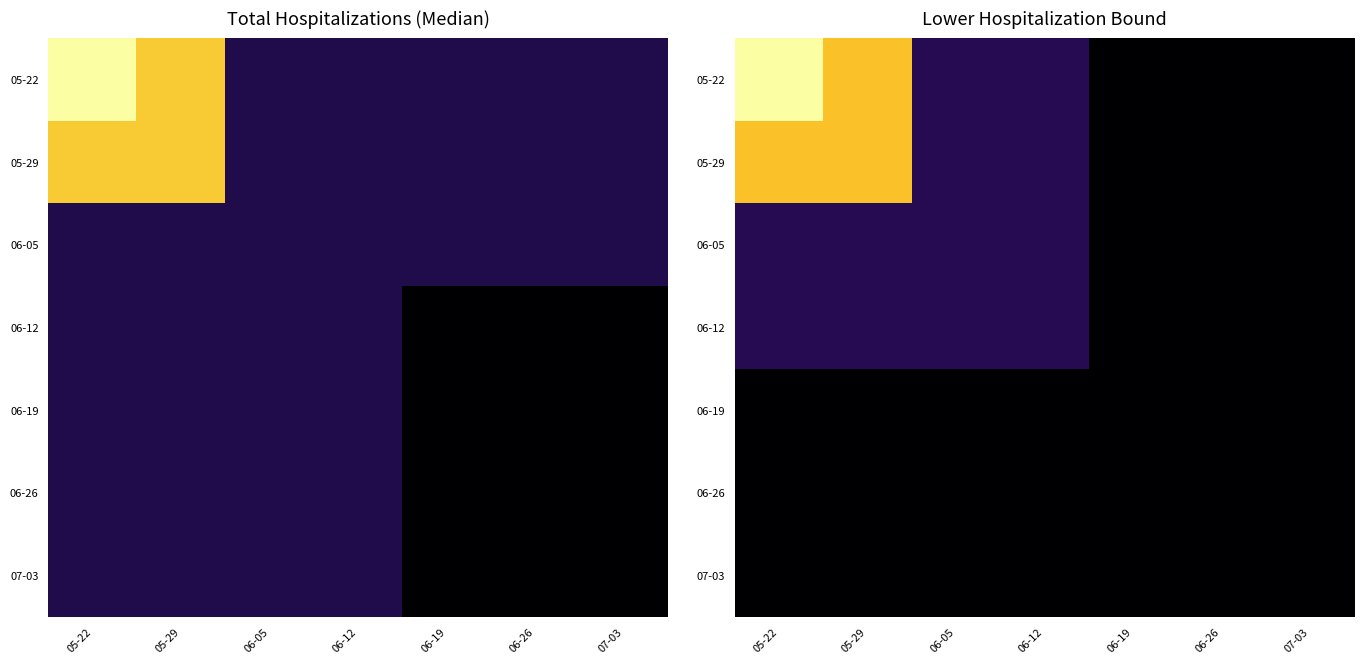

Count the number of categories in the chart.

7